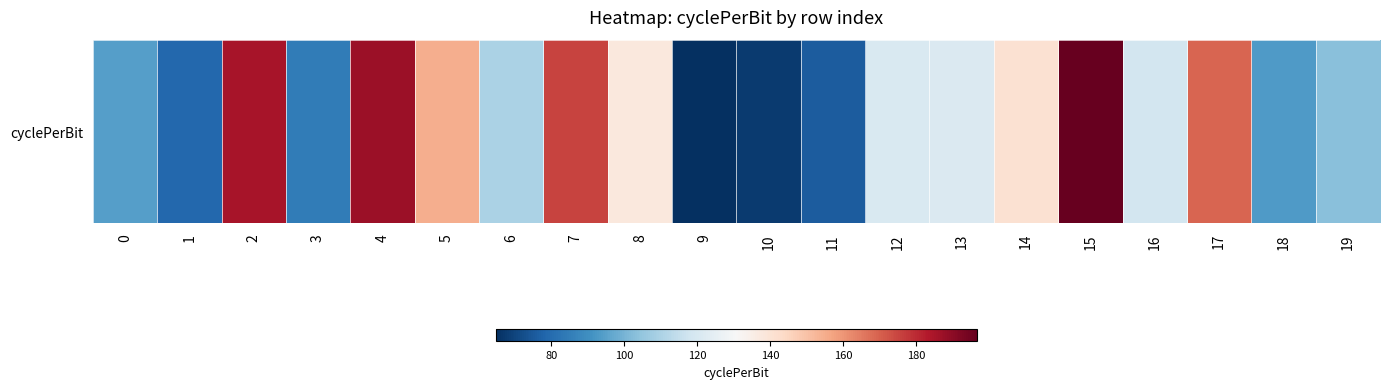

What is the greatest value displayed?

196.7